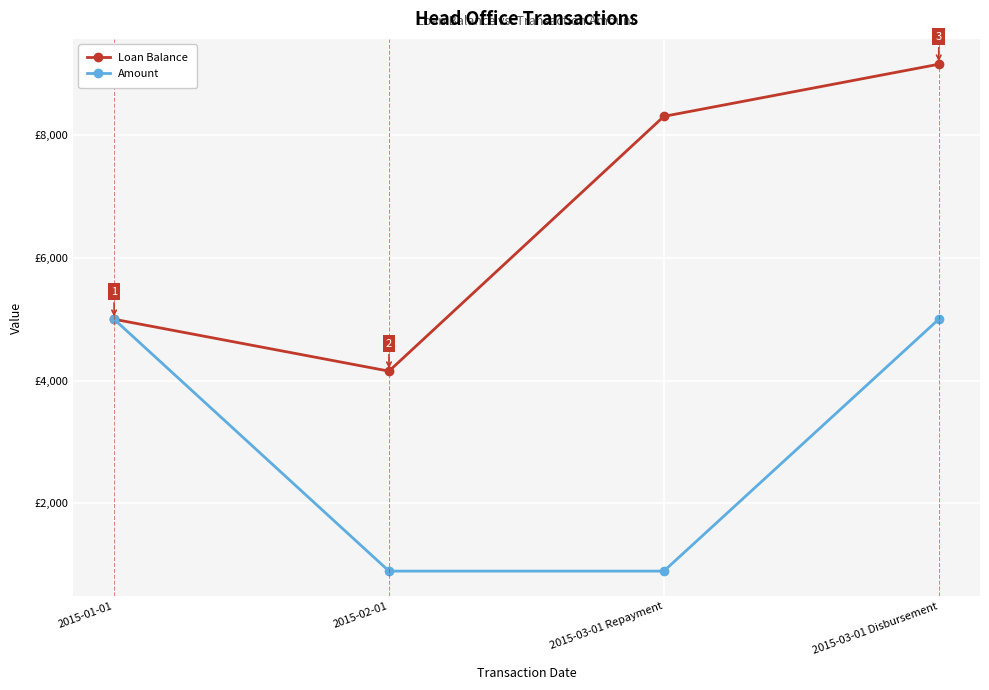

The value of Amount at 2015-03-01 Repayment is 1468.7. True or false?

False